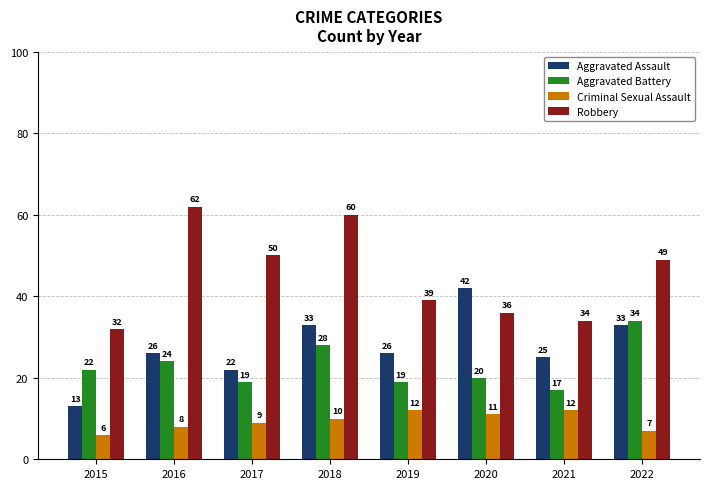

Is it true that Aggravated Assault equals 10 at 2017?

False